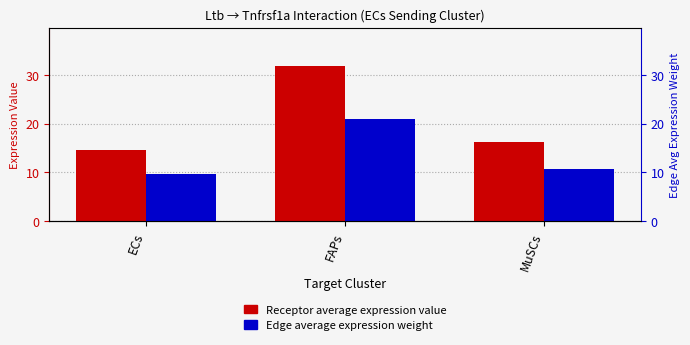

Rank the categories by Receptor average expression value value from highest to lowest.

FAPs, MuSCs, ECs